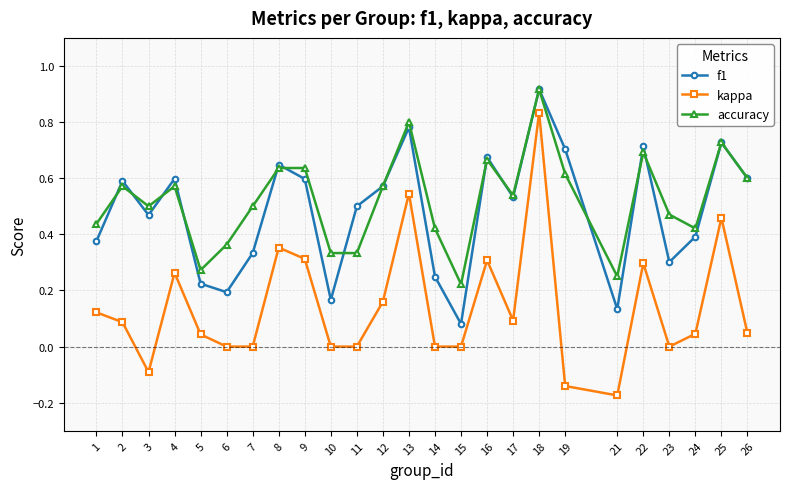

True or false: f1 and kappa intersect in this chart.

False